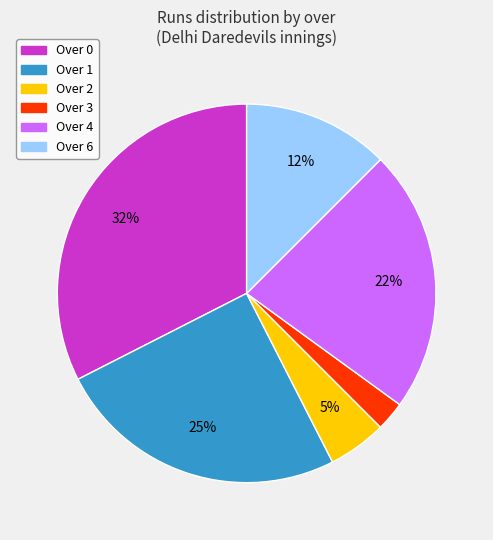

Which has a higher value, Over 1 or Over 2?

Over 1